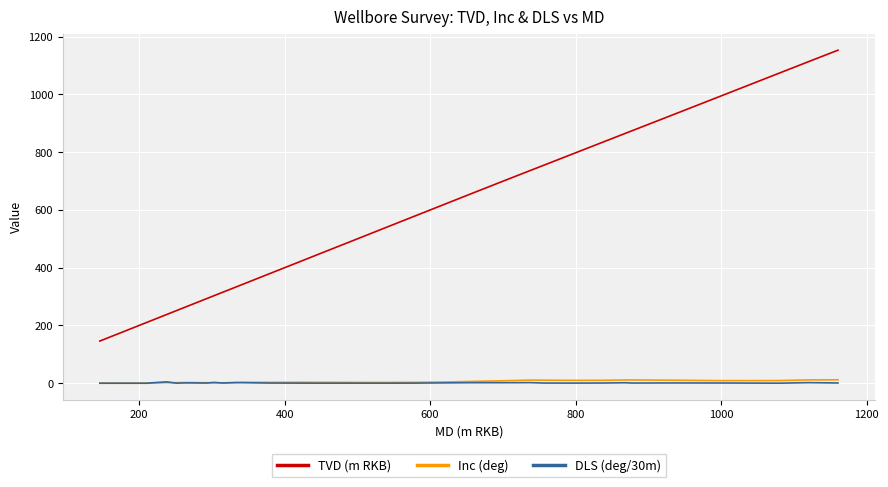

Which series has the largest total across all categories?

TVD (m RKB)